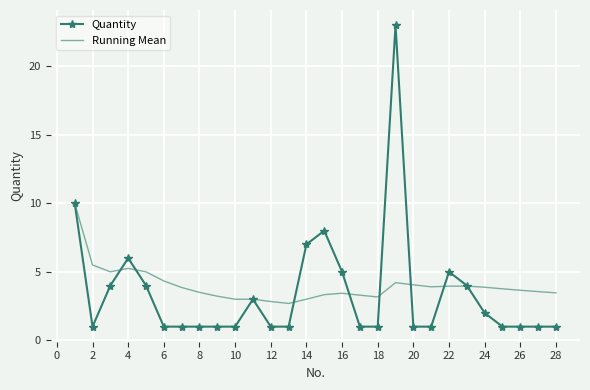

What is the greatest value displayed?

23.0